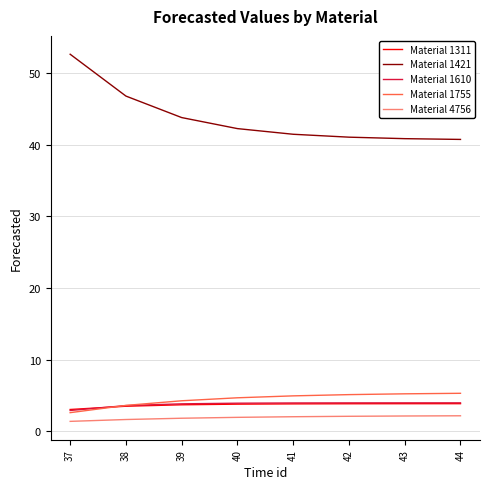

Read the Material 1755 value at 40.

4.7